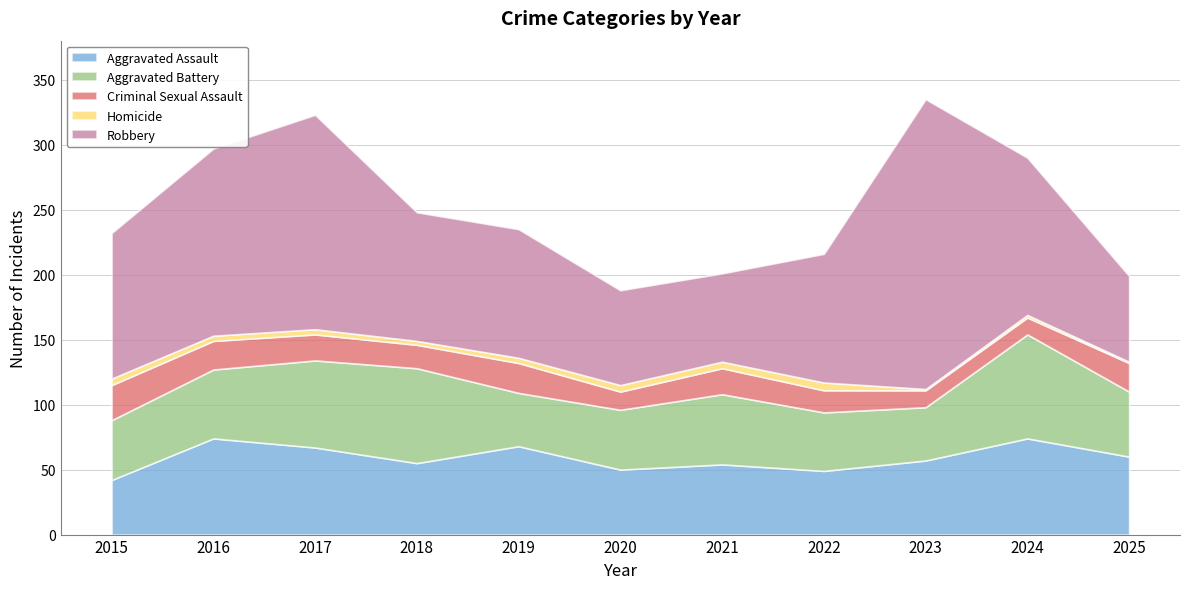

At which label is Robbery closest to 144?

2016